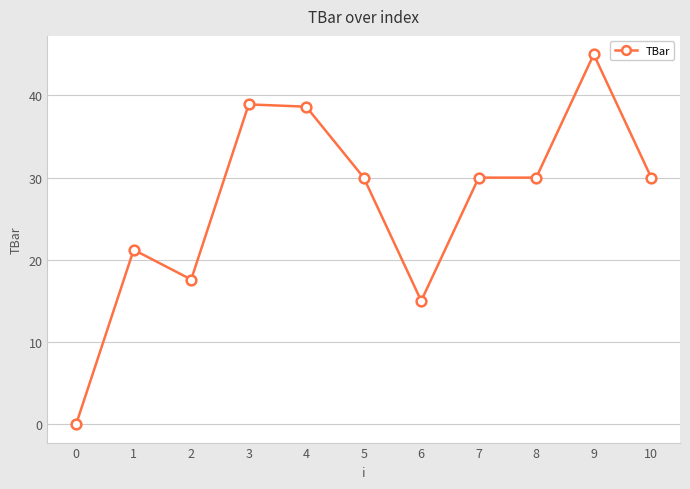

At which category does the data reach its first local valley?

2